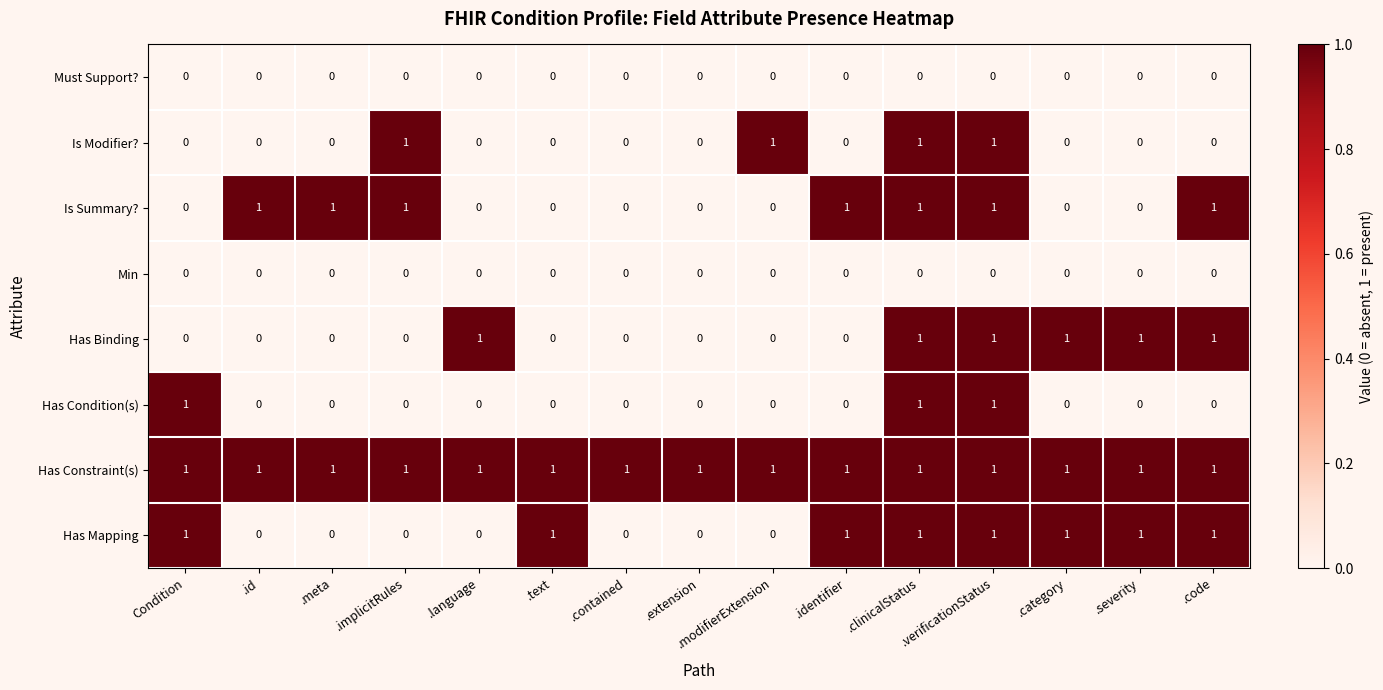

Which series has the largest total across all categories?

Has Constraint(s)